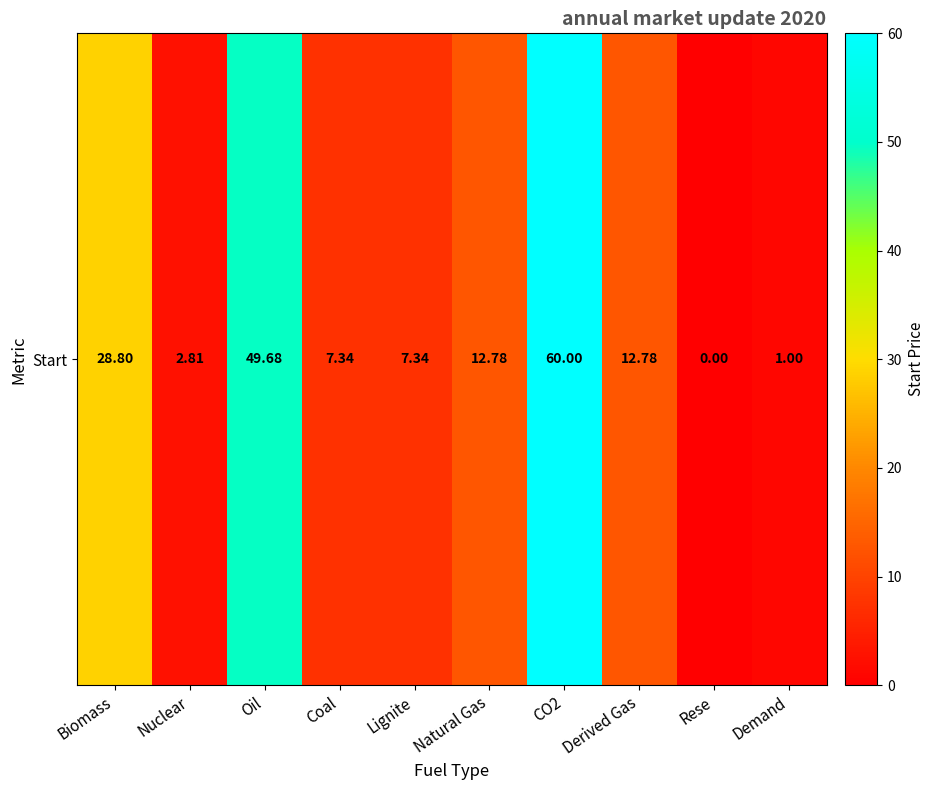

The chart shows a value of 28.8 at Biomass. True or false?

True